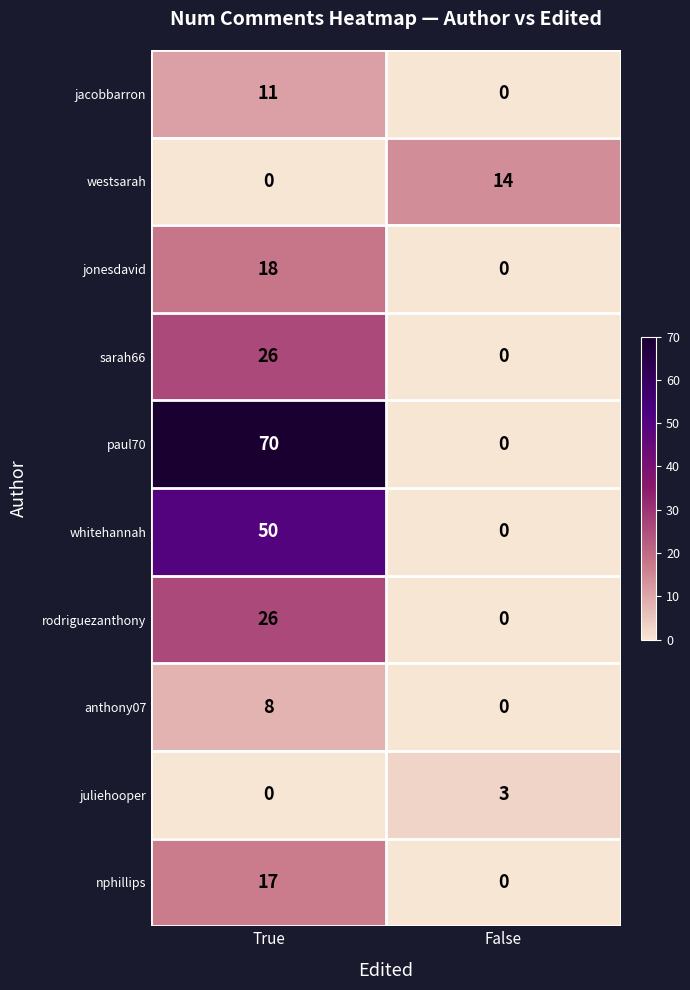

At how many categories does at least one series exceed 67?

1